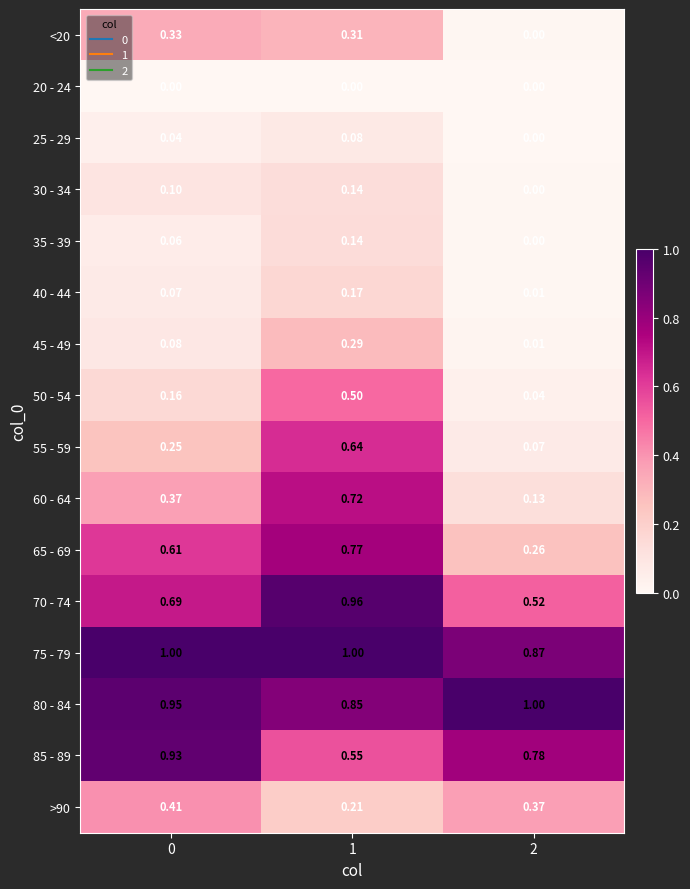

Is the value of 70 - 74 at 1 greater than the value of 85 - 89 at 0?

Yes